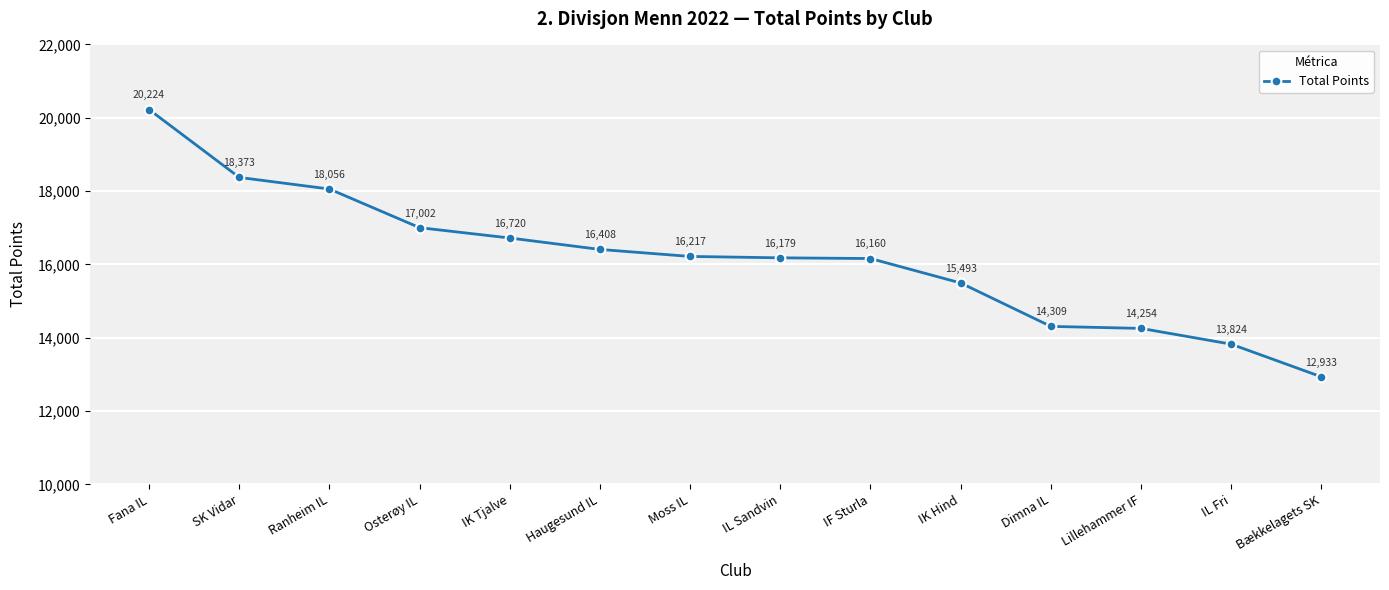

What is the sum of all values?

226152